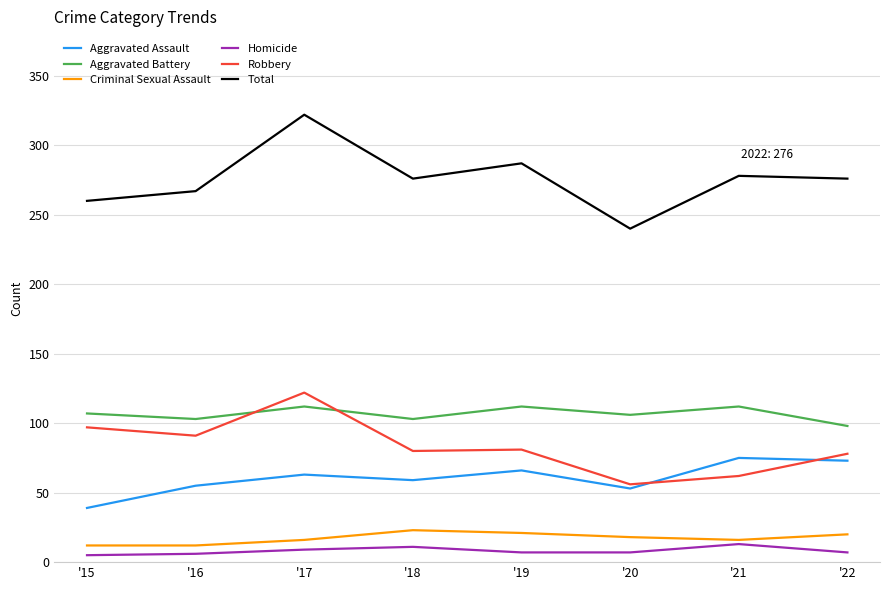

The Total series shows 118 at '22. True or false?

False